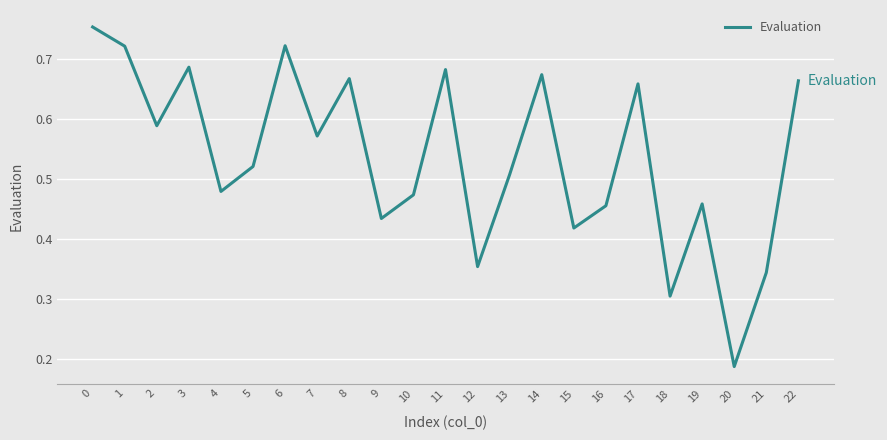

At which category does the chart reach its minimum across all series?

20